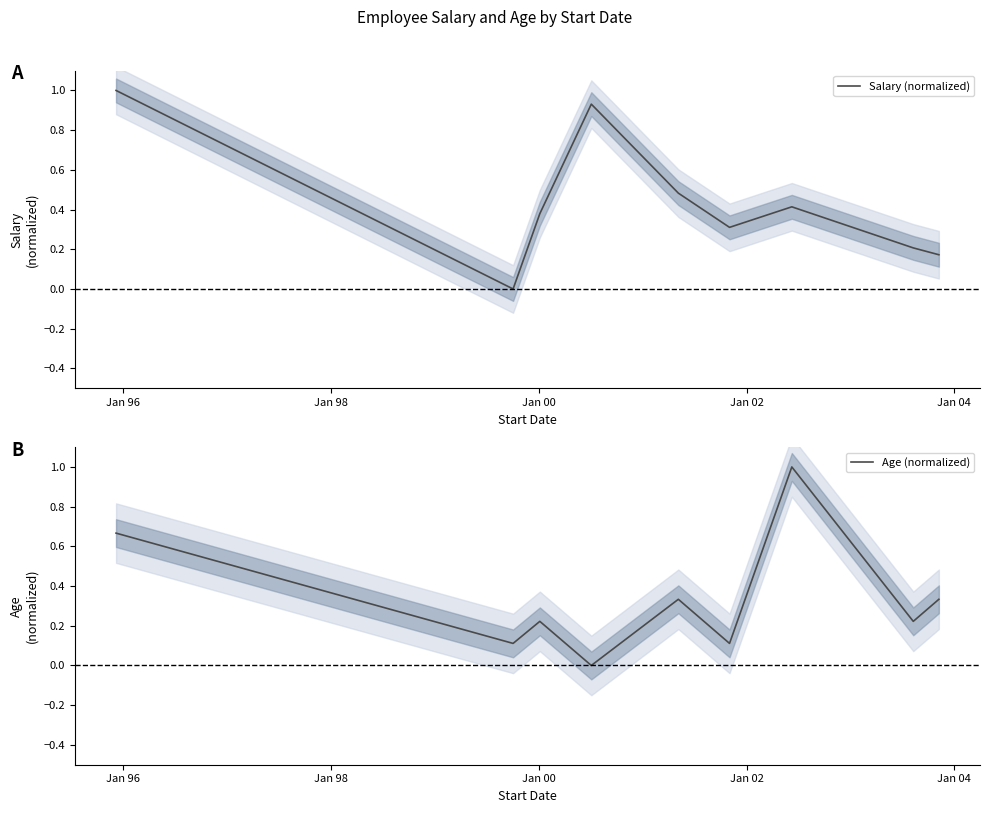

Reading left to right, transcribe all the data shown in this chart.

Salary (normalized): 1.0	0.0	0.4	0.9	0.5	0.3	0.4	0.2	0.2
Age (normalized): 0.7	0.1	0.2	0.0	0.3	0.1	1.0	0.2	0.3